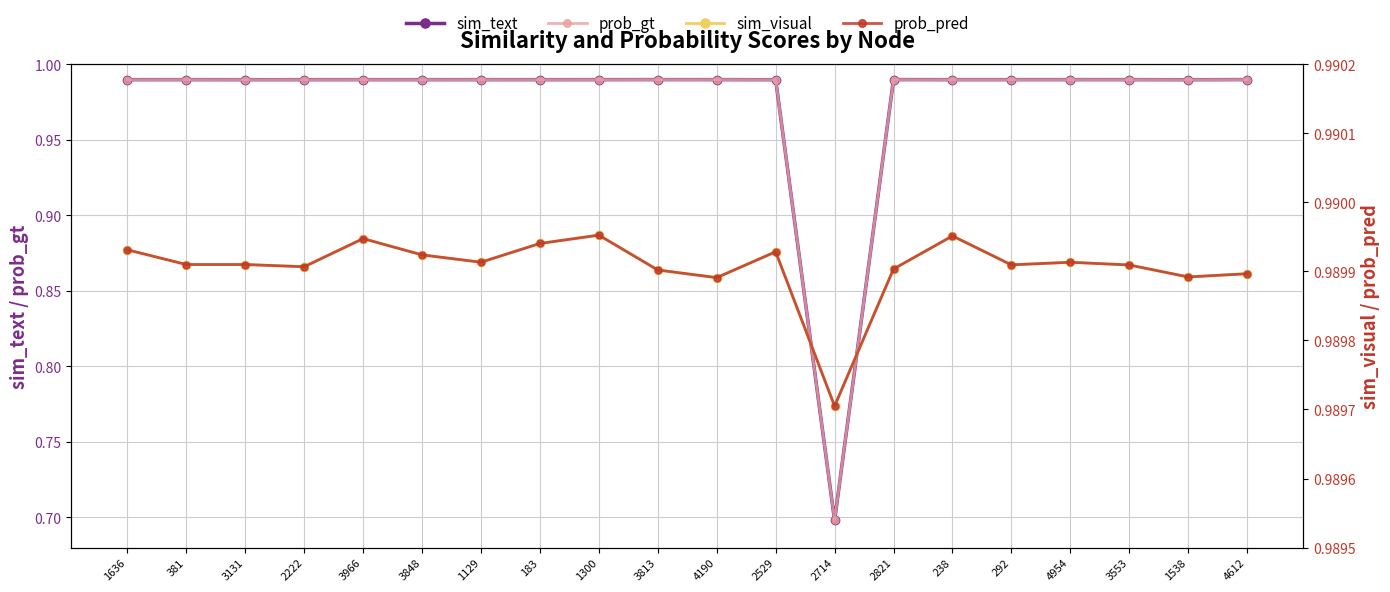

Reading left to right, list all the values displayed in this chart.

sim_text: 1.0	1.0	1.0	1.0	1.0	1.0	1.0	1.0	1.0	1.0	1.0	1.0	0.7	1.0	1.0	1.0	1.0	1.0	1.0	1.0
prob_gt: 1.0	1.0	1.0	1.0	1.0	1.0	1.0	1.0	1.0	1.0	1.0	1.0	0.7	1.0	1.0	1.0	1.0	1.0	1.0	1.0
sim_visual: 1.0	1.0	1.0	1.0	1.0	1.0	1.0	1.0	1.0	1.0	1.0	1.0	1.0	1.0	1.0	1.0	1.0	1.0	1.0	1.0
prob_pred: 1.0	1.0	1.0	1.0	1.0	1.0	1.0	1.0	1.0	1.0	1.0	1.0	1.0	1.0	1.0	1.0	1.0	1.0	1.0	1.0